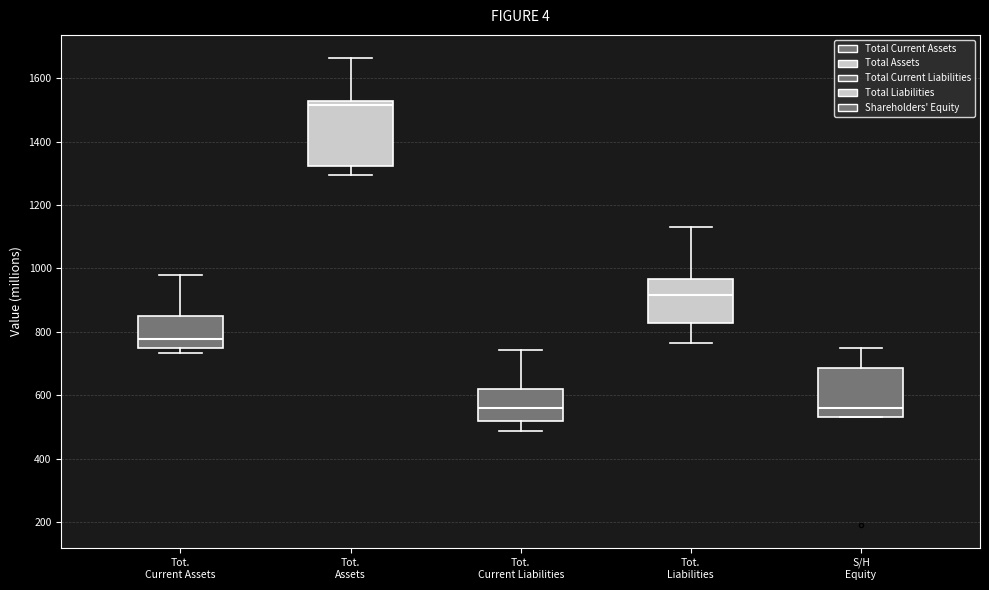

Reading left to right, transcribe this box plot: for each box, give where its median line is, the range the box spans, and where its two whiskers end, as read against the y-axis. The values are not printed on the chart, so give them approximately, as read against the axis.

Tot. Current Assets: median 780, box 760 to 840, whiskers 740 to 980
Tot. Assets: median 1520 (just below the box's upper edge), box 1320 to 1520, whiskers 1300 to 1660
Tot. Current Liabilities: median 560, box 520 to 620, whiskers 480 to 740
Tot. Liabilities: median 920, box 820 to 960, whiskers 760 to 1140
S/H Equity: median 560, box 540 to 680, whiskers 540 to 740